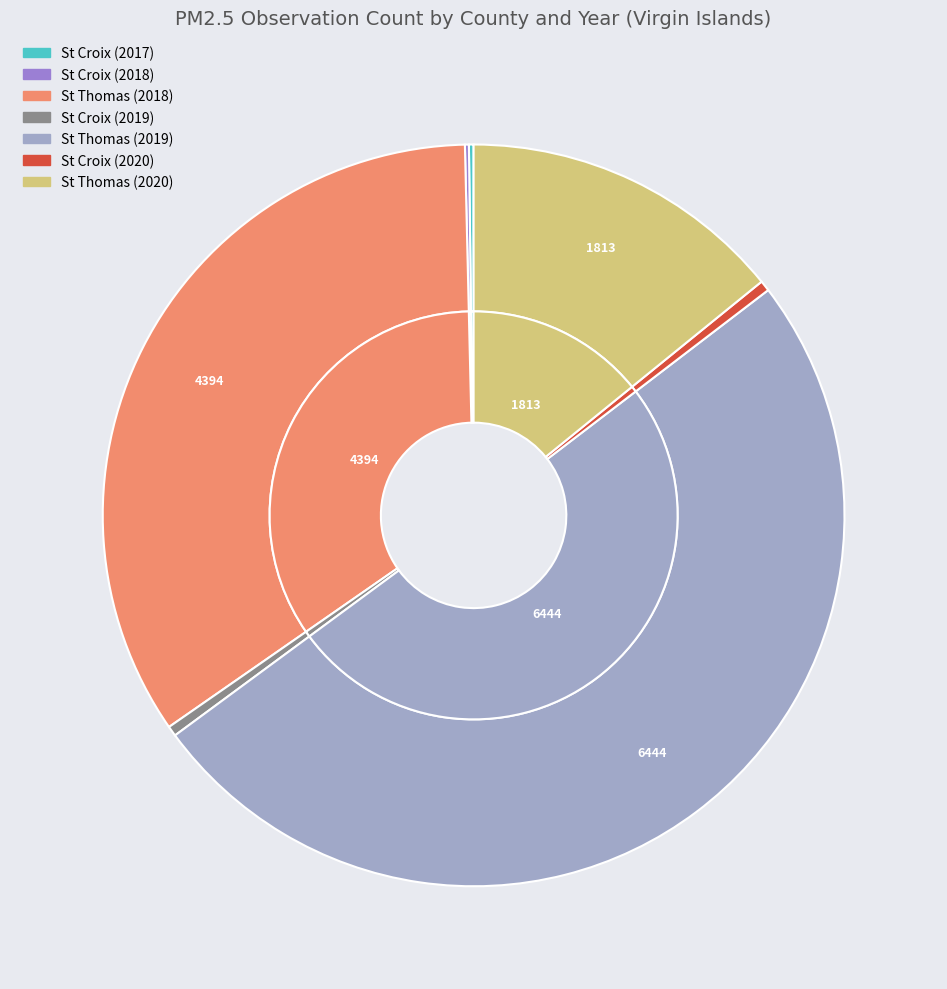

Rank the categories by value from lowest to highest.

St Croix (2018), St Croix (2017), St Croix (2019), St Croix (2020), St Thomas (2020), St Thomas (2018), St Thomas (2019)